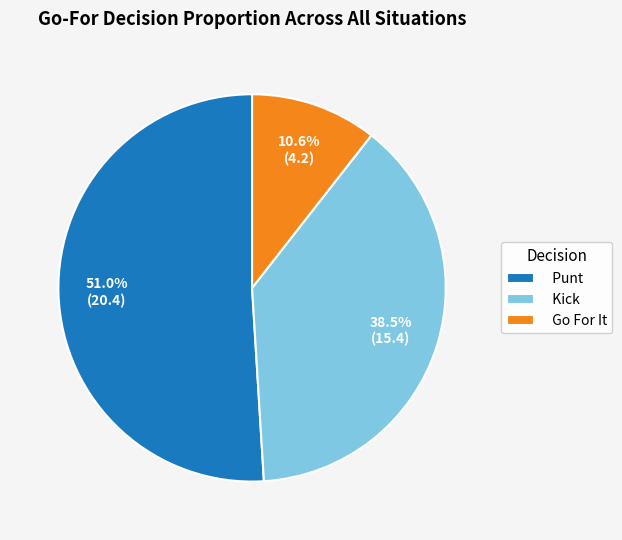

What percentage is NOT represented by Kick?

61.5%